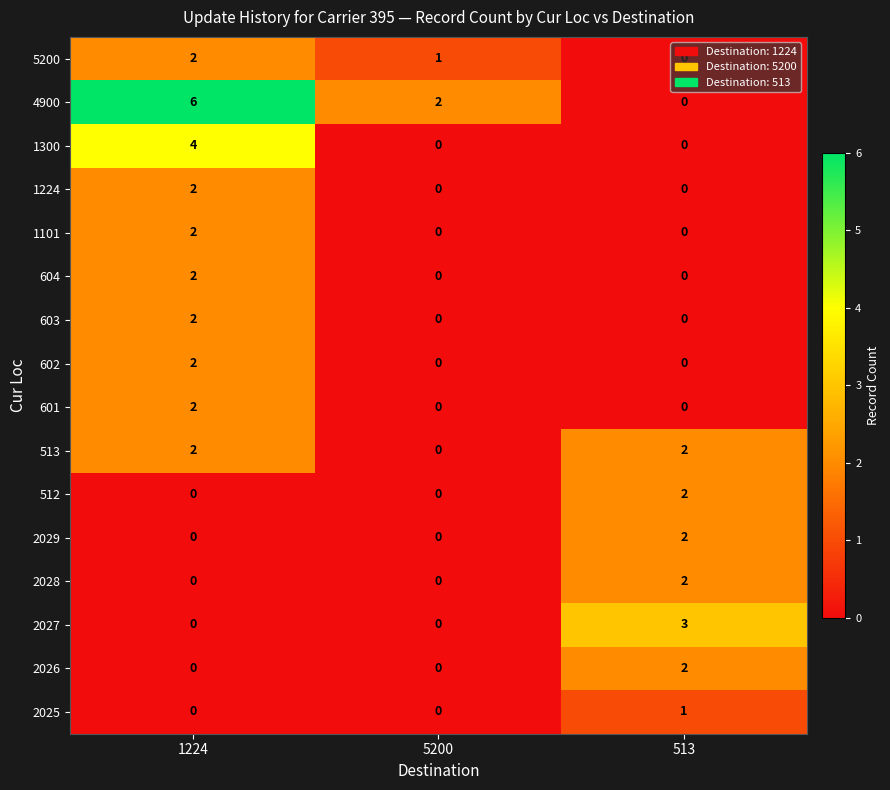

Is it true that 1300 equals 0 at 513?

True